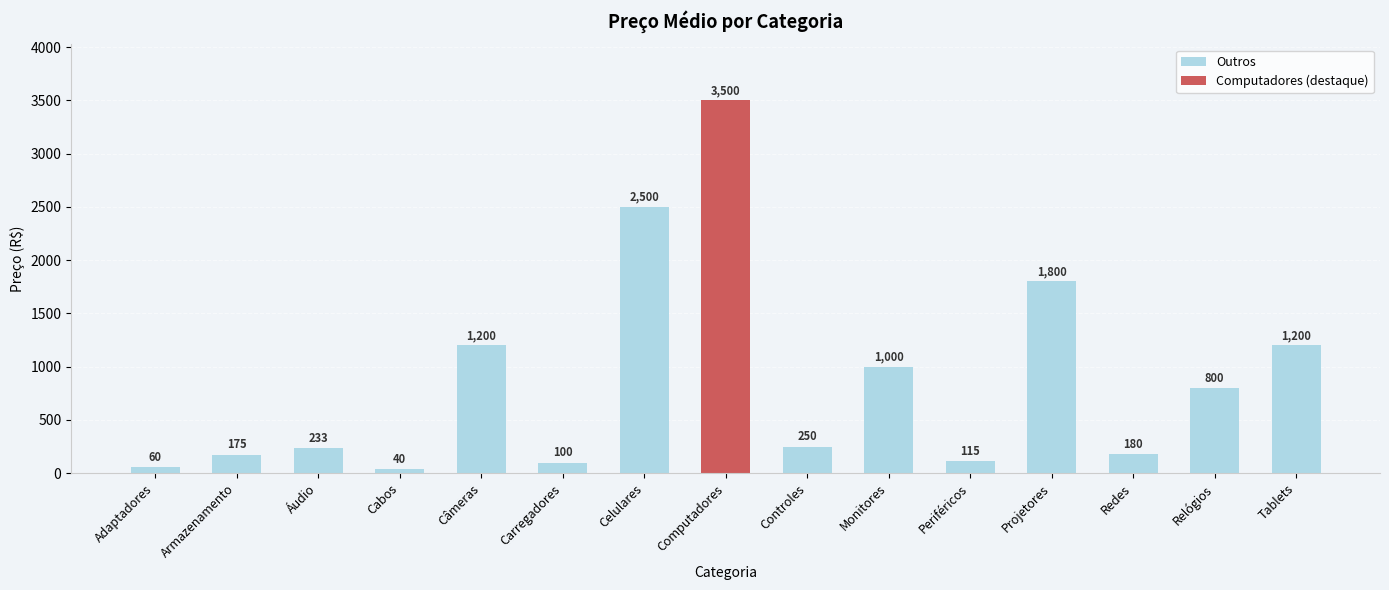

True or false: the data shows 976 at Projetores.

False